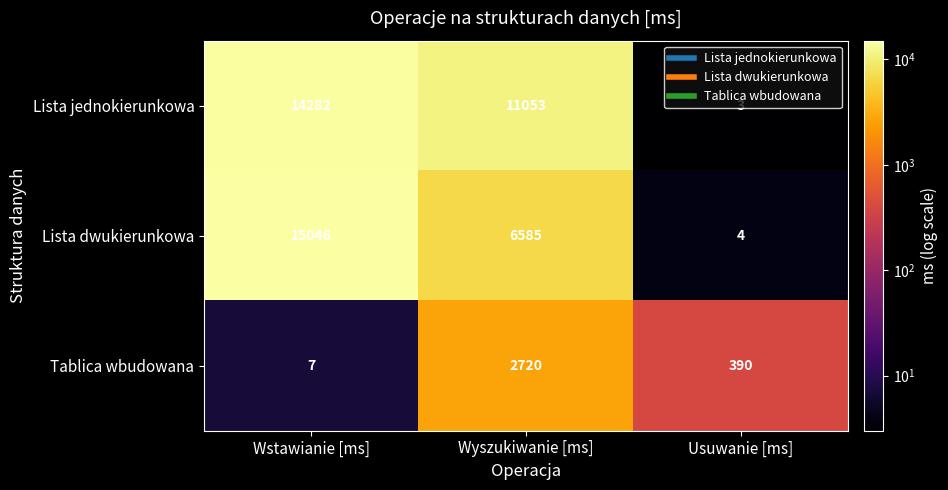

Which series has the largest total across all categories?

Lista jednokierunkowa